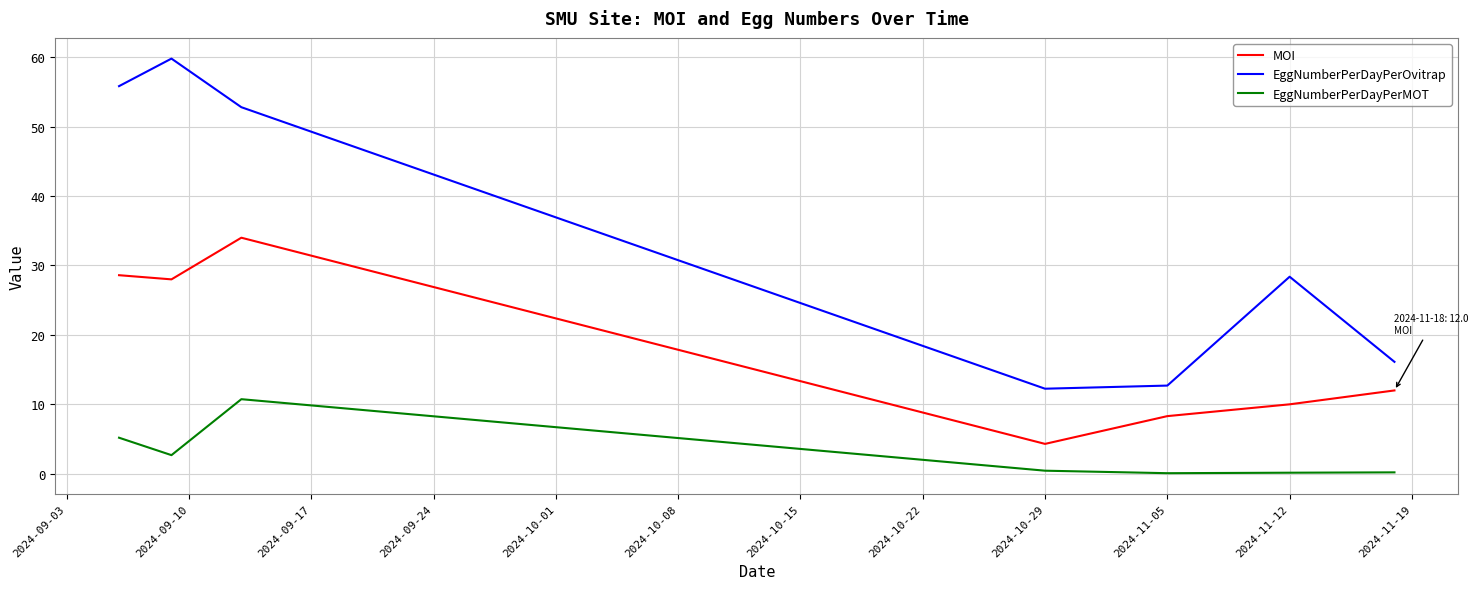

True or false: EggNumberPerDayPerMOT and MOI intersect in this chart.

False